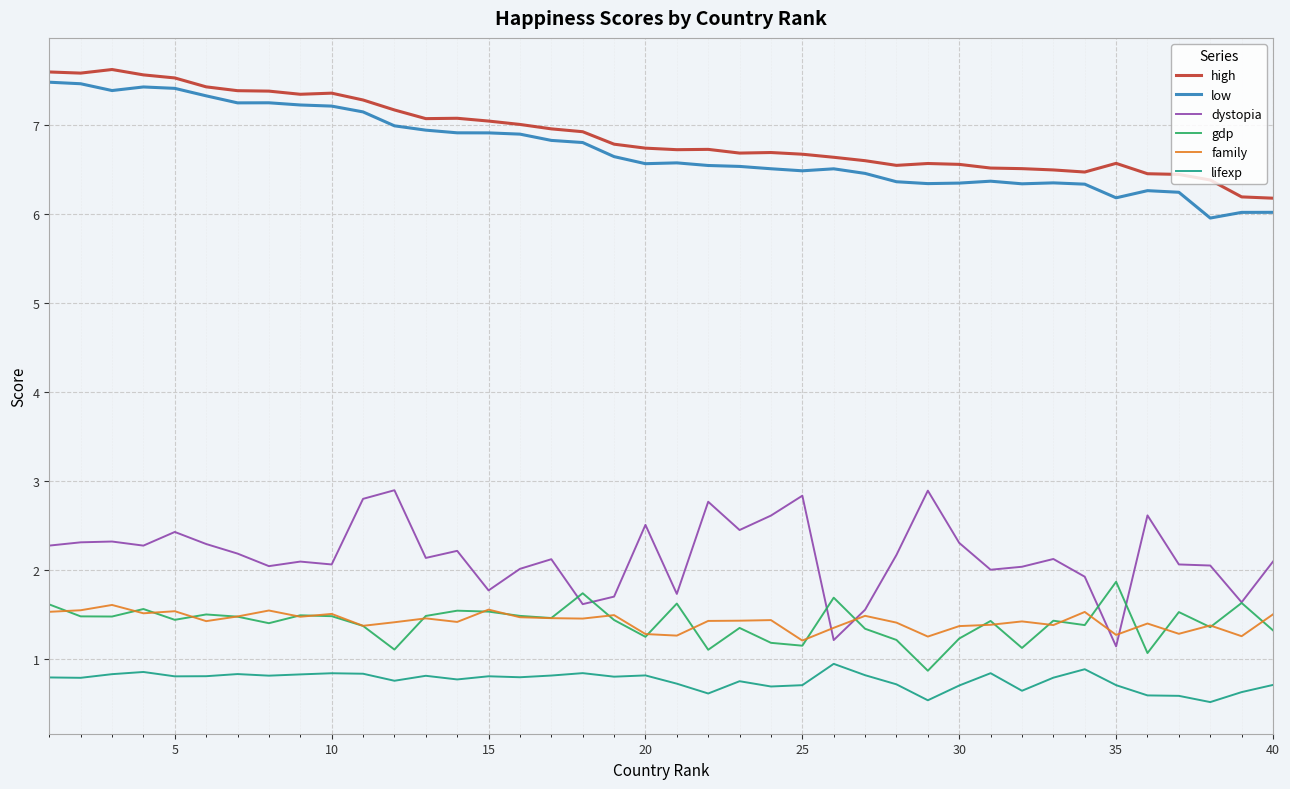

At how many categories does at least one series exceed 0?

40